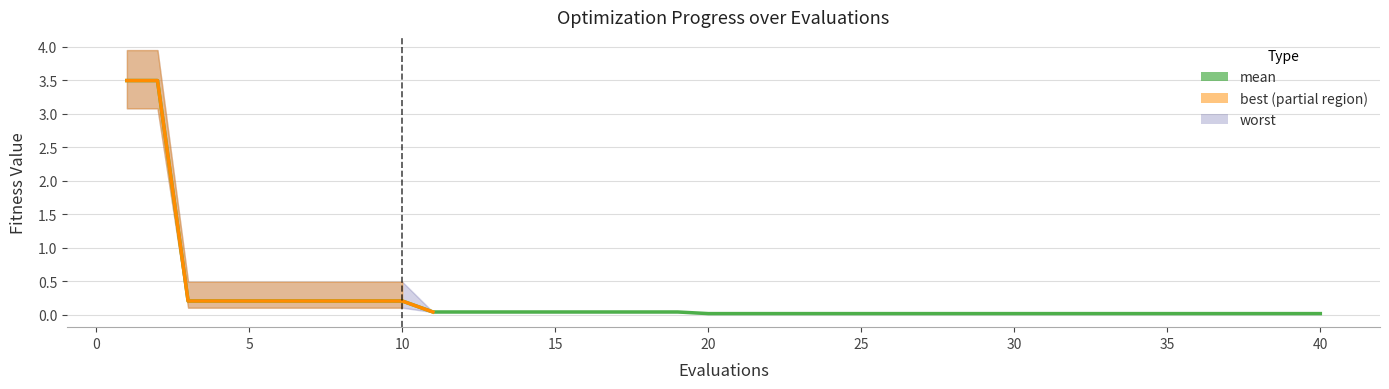

Does the chart display data point markers on the line(s)?

No